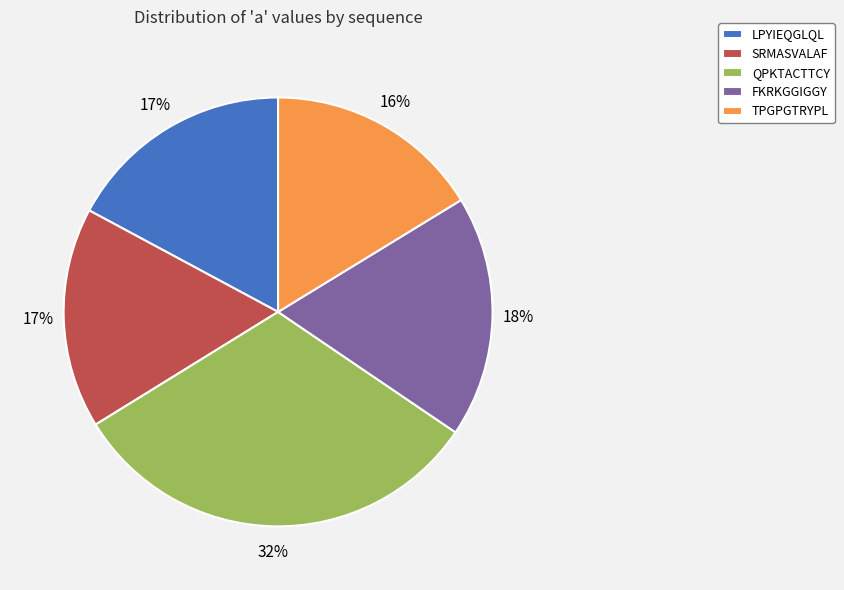

Which category has the biggest portion of the pie?

QPKTACTTCY